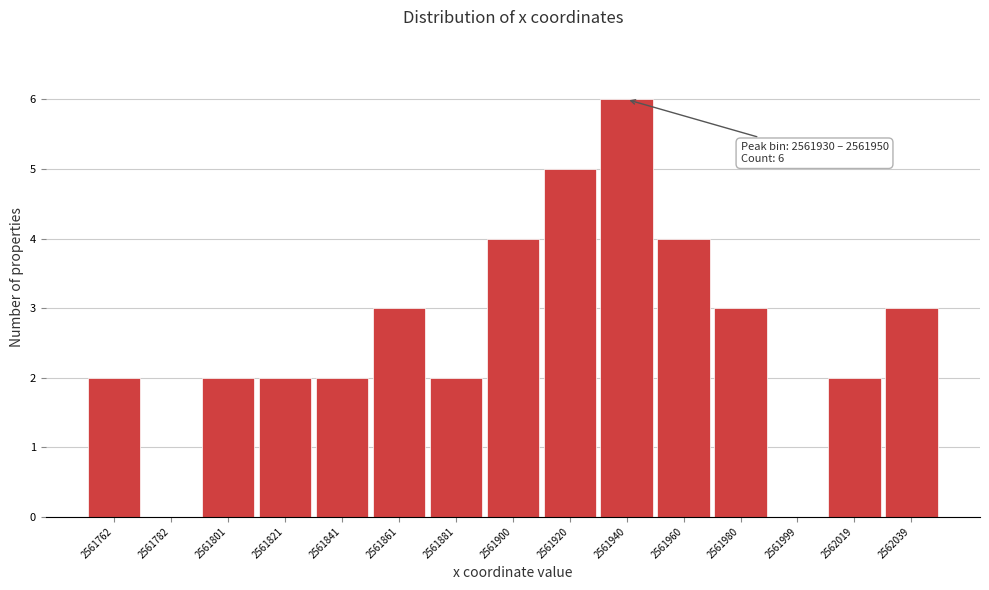

Over which range of the x-axis is the bar tallest?

2561930 to 2561950